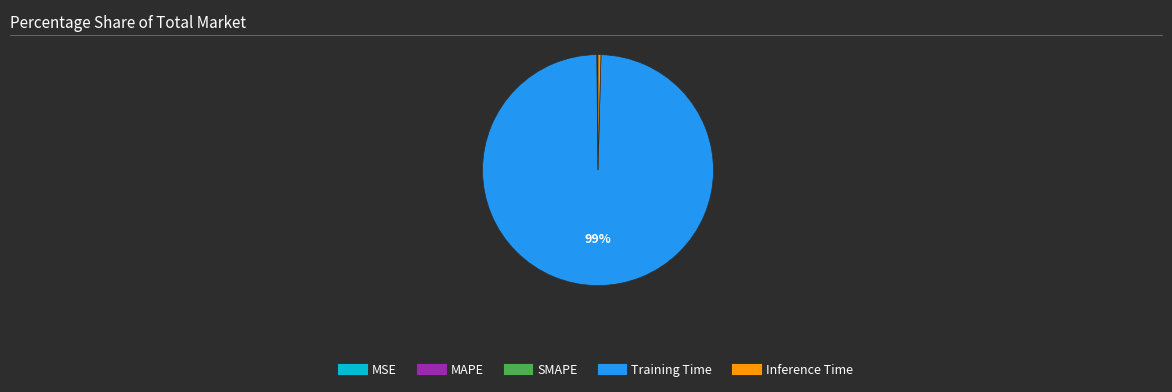

Which category has the biggest portion of the pie?

Training Time